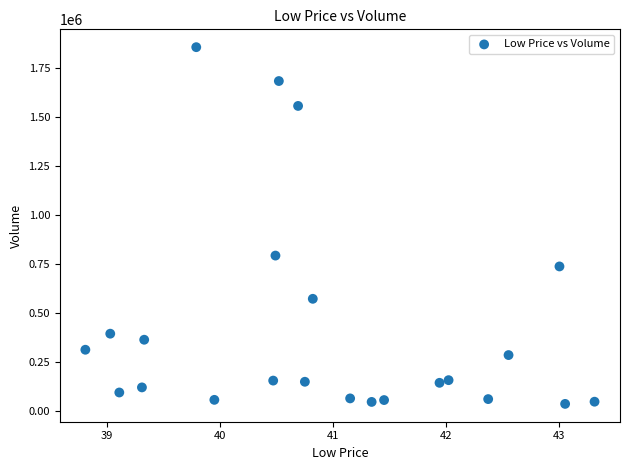

What is the range of Y values (max minus min)?

1823540